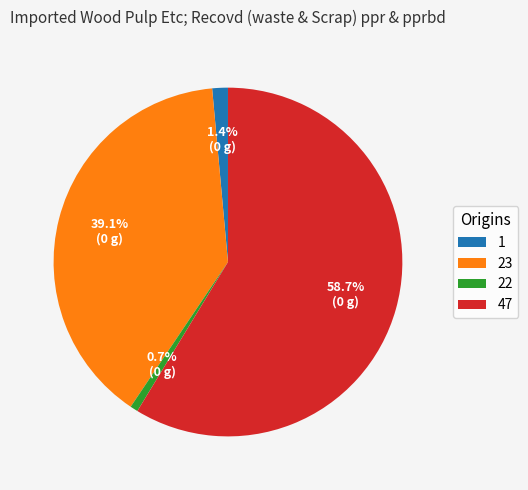

How many slices are in this pie chart?

4